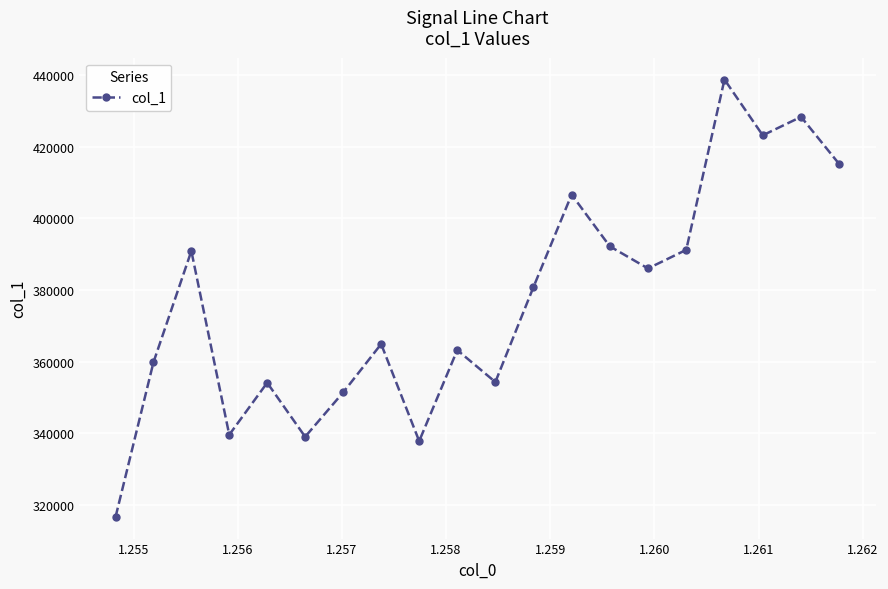

How many points are higher than both their immediate neighbors (excluding endpoints)?

7